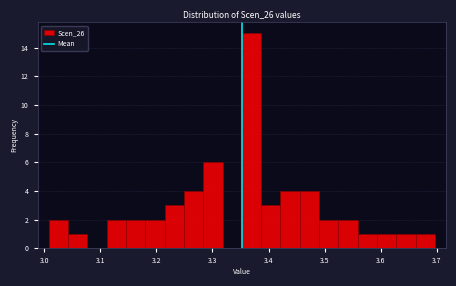

Read against the x-axis, roughly where is the centre of the tallest bar?

3.37